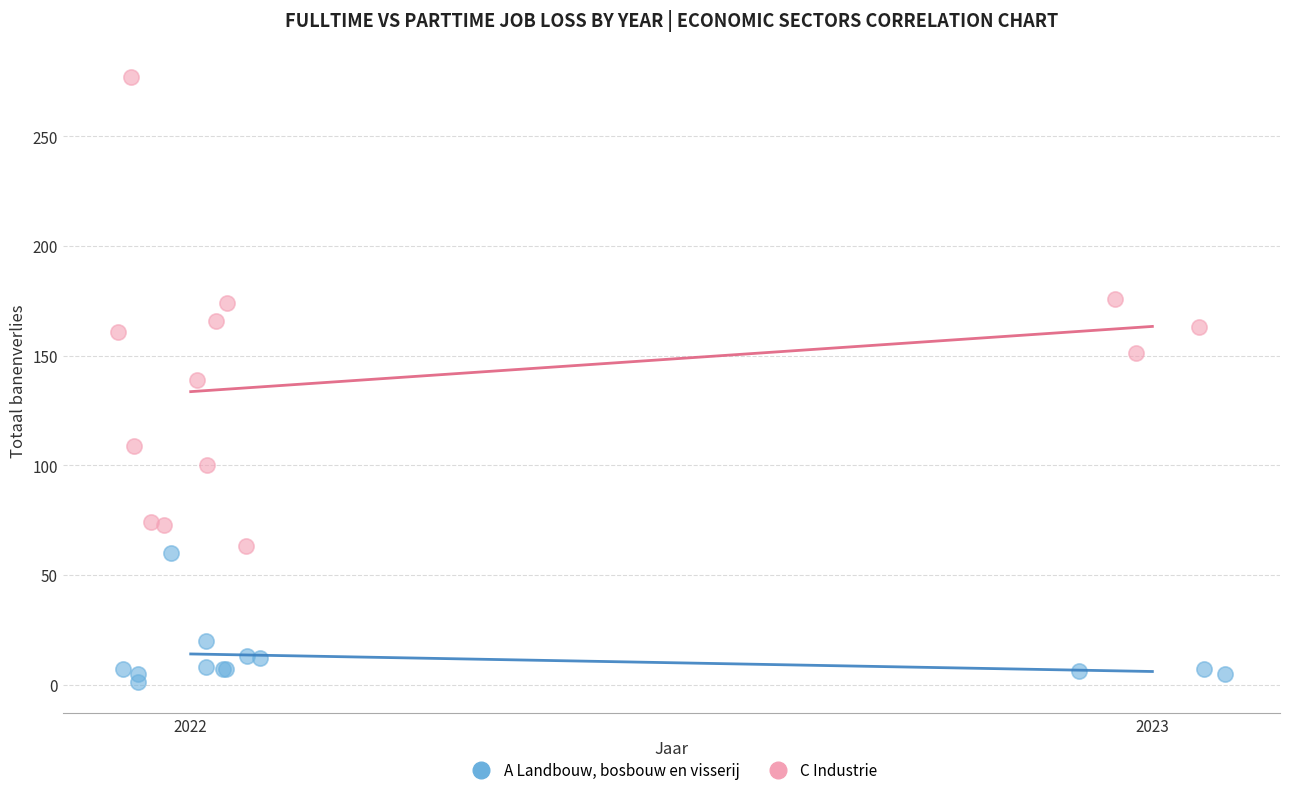

What are all the series names shown in the legend?

A Landbouw, bosbouw en visserij, C Industrie